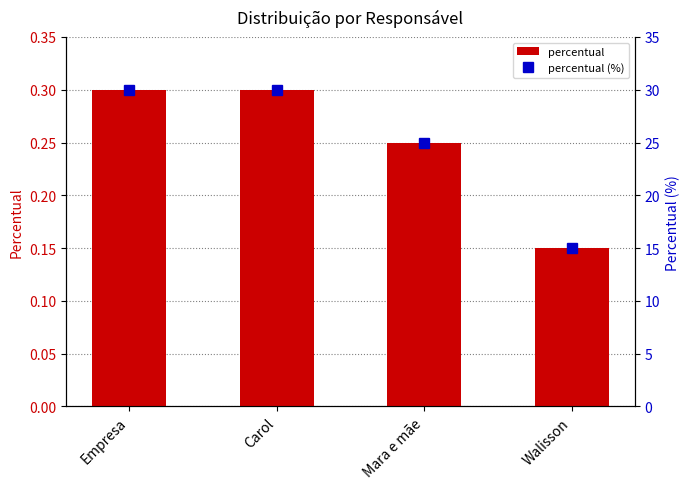

At Mara e mãe, list the series in order from smallest to largest.

percentual, percentual (%)